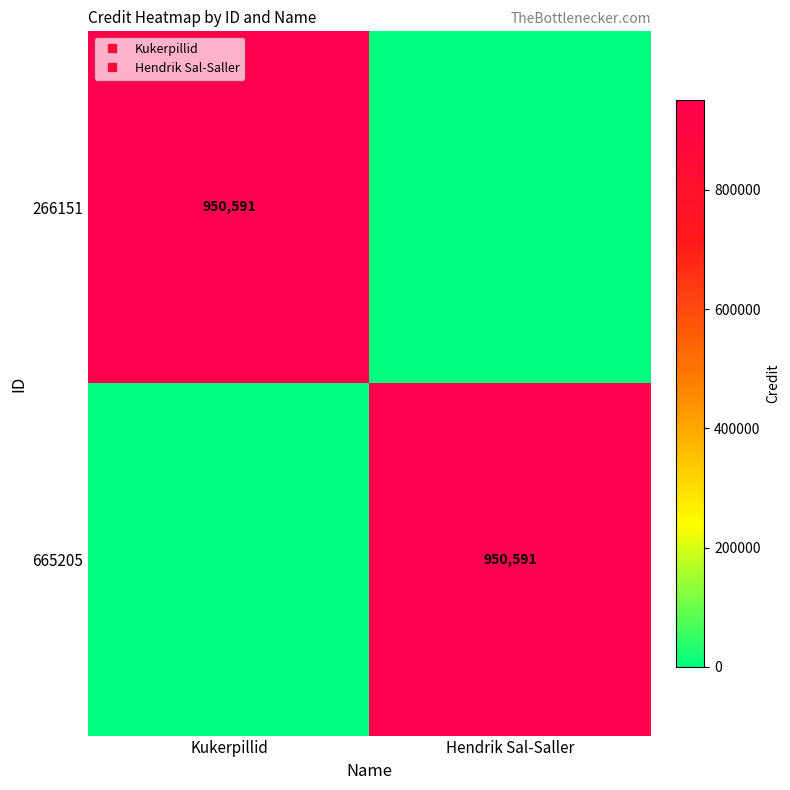

What is the difference between the maximum and minimum values in the 665205 series?

950591